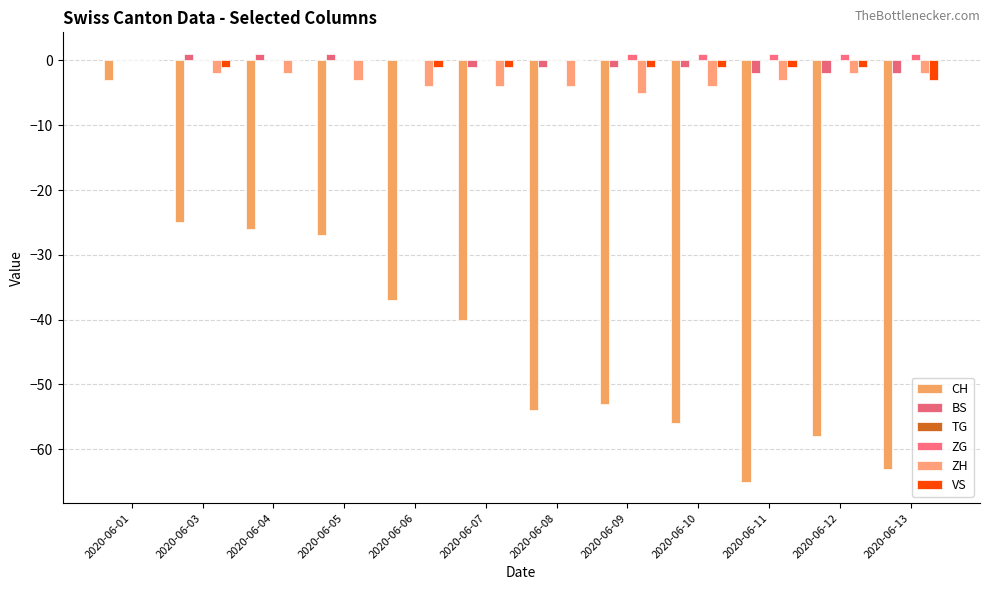

Does the chart contain stacked bars?

No